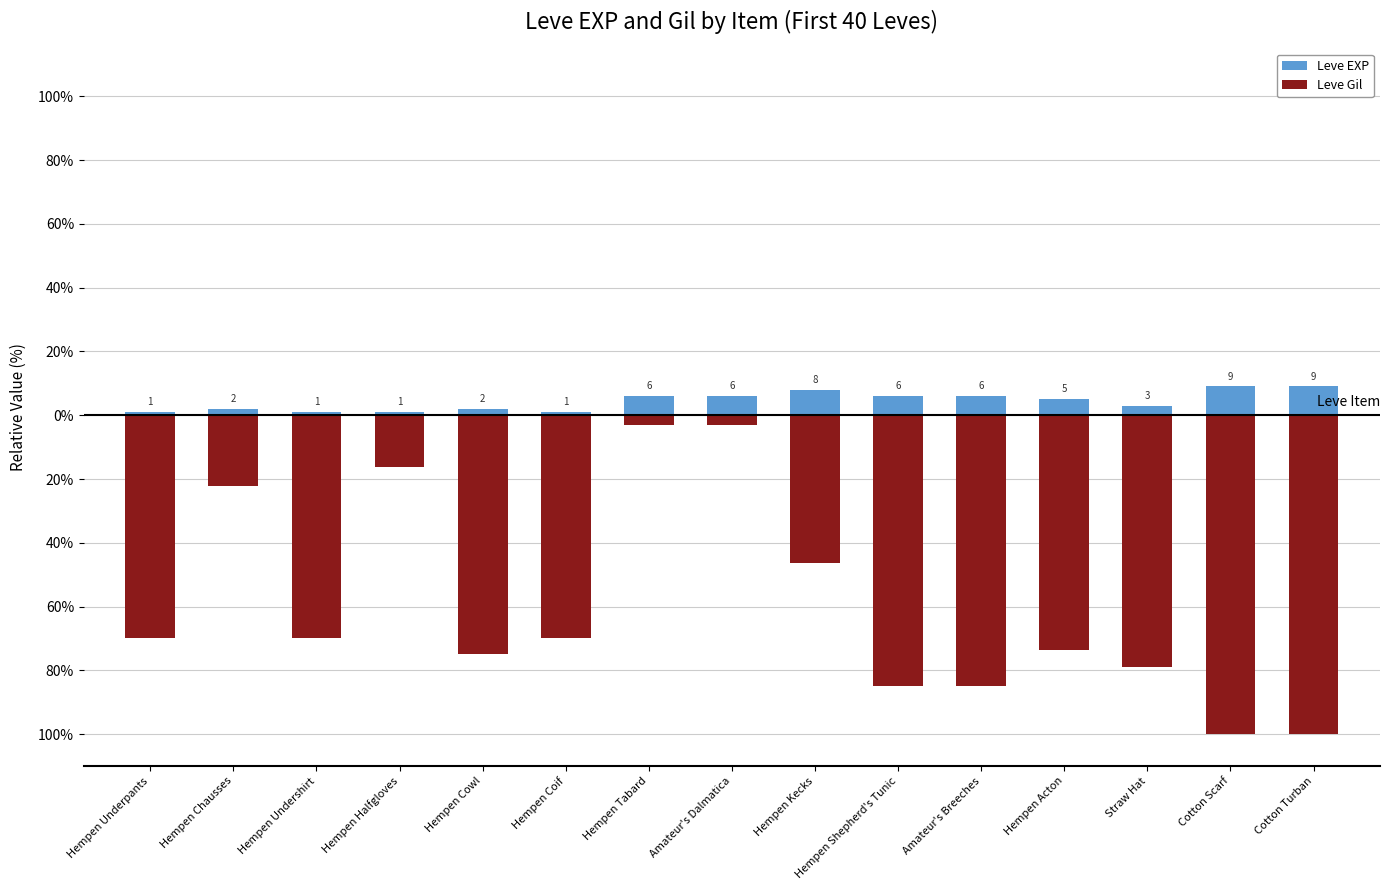

Reading right to left, what are all the values shown in this chart?

Leve EXP: Cotton Turban=9.1	Cotton Scarf=9.1	Straw Hat=3.0	Hempen Acton=5.1	Amateur's Breeches=6.1	Hempen Shepherd's Tunic=6.1	Hempen Kecks=8.1	Amateur's Dalmatica=6.1	Hempen Tabard=6.1	Hempen Coif=1.0	Hempen Cowl=2.0	Hempen Halfgloves=1.0	Hempen Undershirt=1.0	Hempen Chausses=2.0	Hempen Underpants=1.0
Leve Gil: Cotton Turban=-100.0	Cotton Scarf=-100.0	Straw Hat=-78.8	Hempen Acton=-73.7	Amateur's Breeches=-84.8	Hempen Shepherd's Tunic=-84.8	Hempen Kecks=-46.5	Amateur's Dalmatica=-3.0	Hempen Tabard=-3.0	Hempen Coif=-69.7	Hempen Cowl=-74.7	Hempen Halfgloves=-16.2	Hempen Undershirt=-69.7	Hempen Chausses=-22.2	Hempen Underpants=-69.7